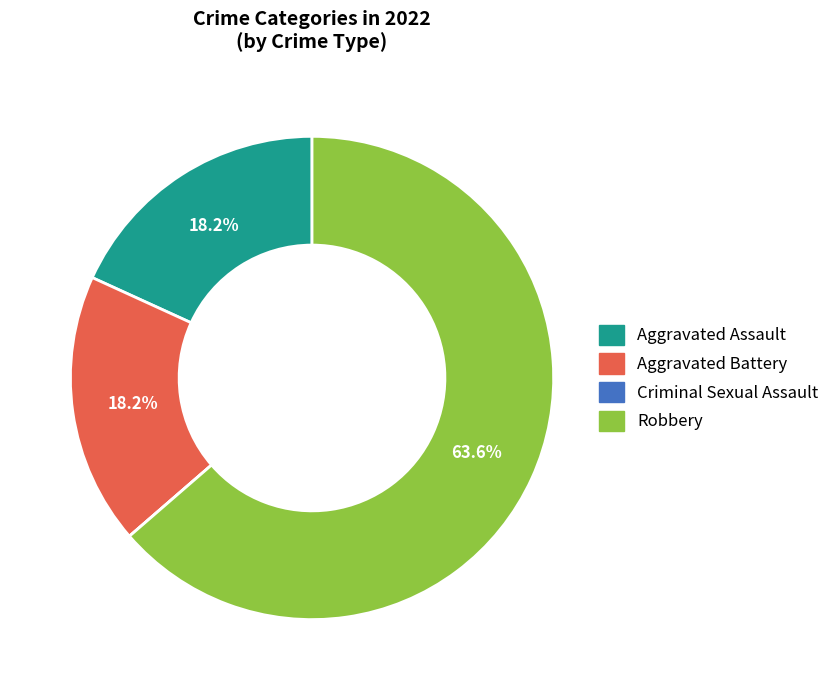

The Robbery slice represents 72% of the pie. True or false?

False